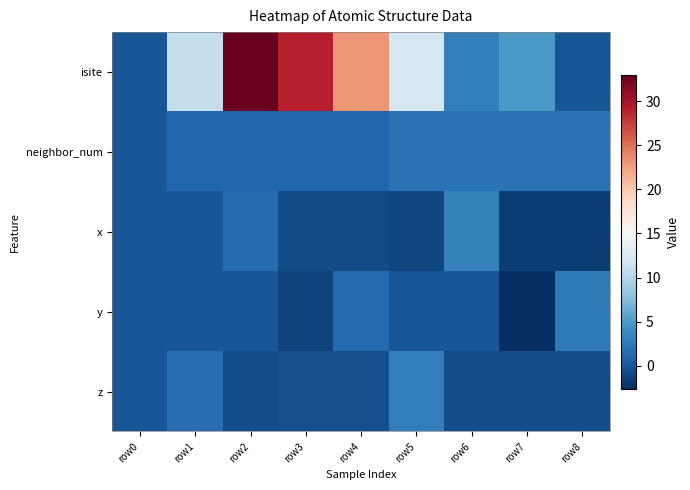

Reading left to right, extract all data points from this chart.

isite: row0=0.0	row1=11.0	row2=33.0	row3=29.0	row4=23.0	row5=12.0	row6=3.0	row7=5.0	row8=0.0
neighbor_num: row0=0.0	row1=1.0	row2=1.0	row3=1.0	row4=1.0	row5=2.0	row6=2.0	row7=2.0	row8=2.0
x: row0=0.0	row1=0.0	row2=1.5	row3=-0.8	row4=-0.8	row5=-1.0	row6=3.1	row7=-1.7	row8=-1.7
y: row0=0.0	row1=0.0	row2=0.0	row3=-1.3	row4=1.3	row5=0.0	row6=0.0	row7=-2.6	row8=2.6
z: row0=0.0	row1=1.6	row2=-0.5	row3=-0.5	row4=-0.5	row5=2.9	row6=-0.6	row7=-0.6	row8=-0.6